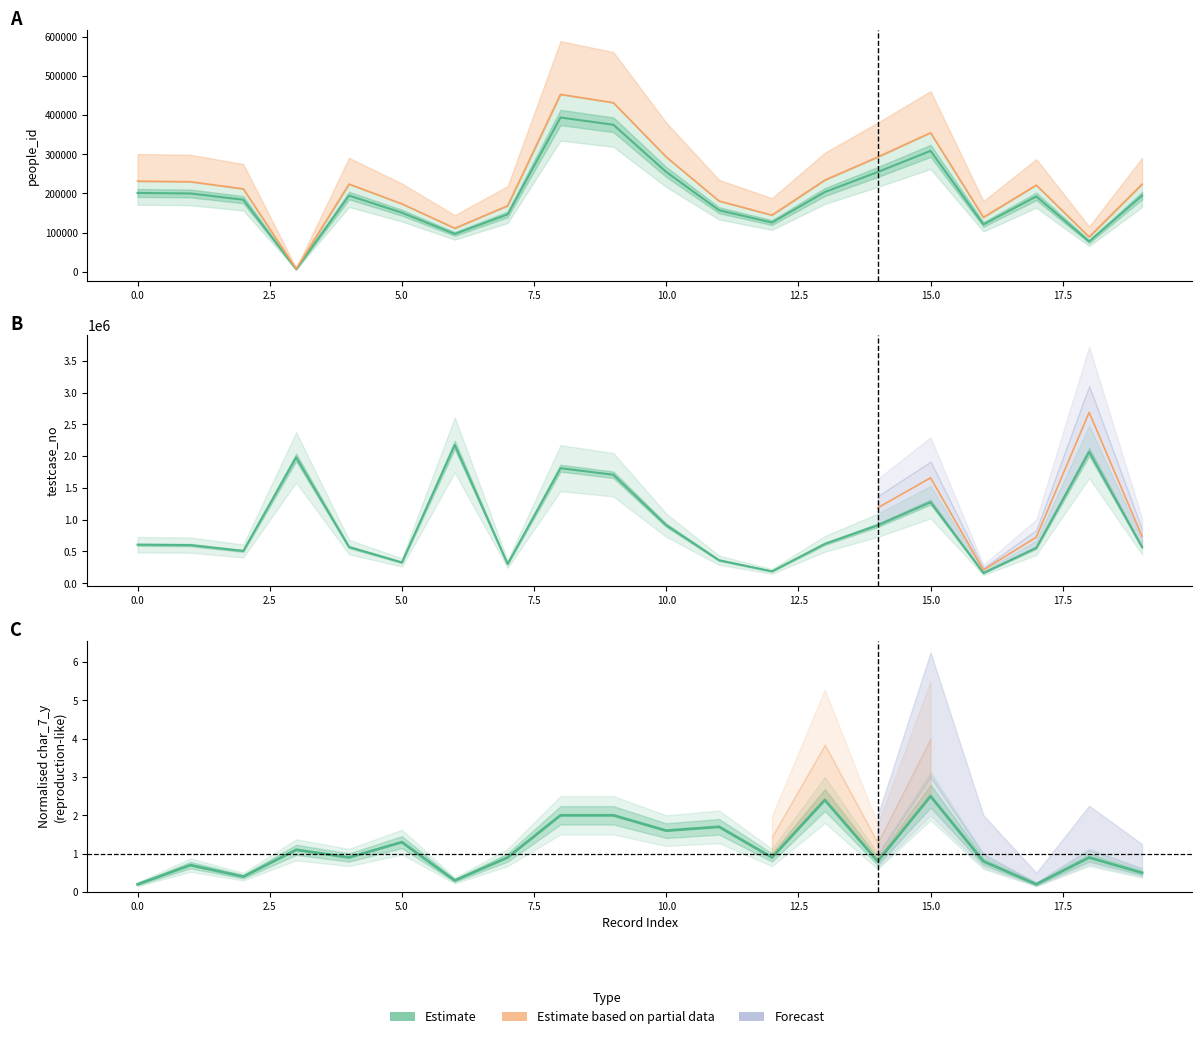

What is the difference between the testcase_no values at 12 and 13?

432020.0